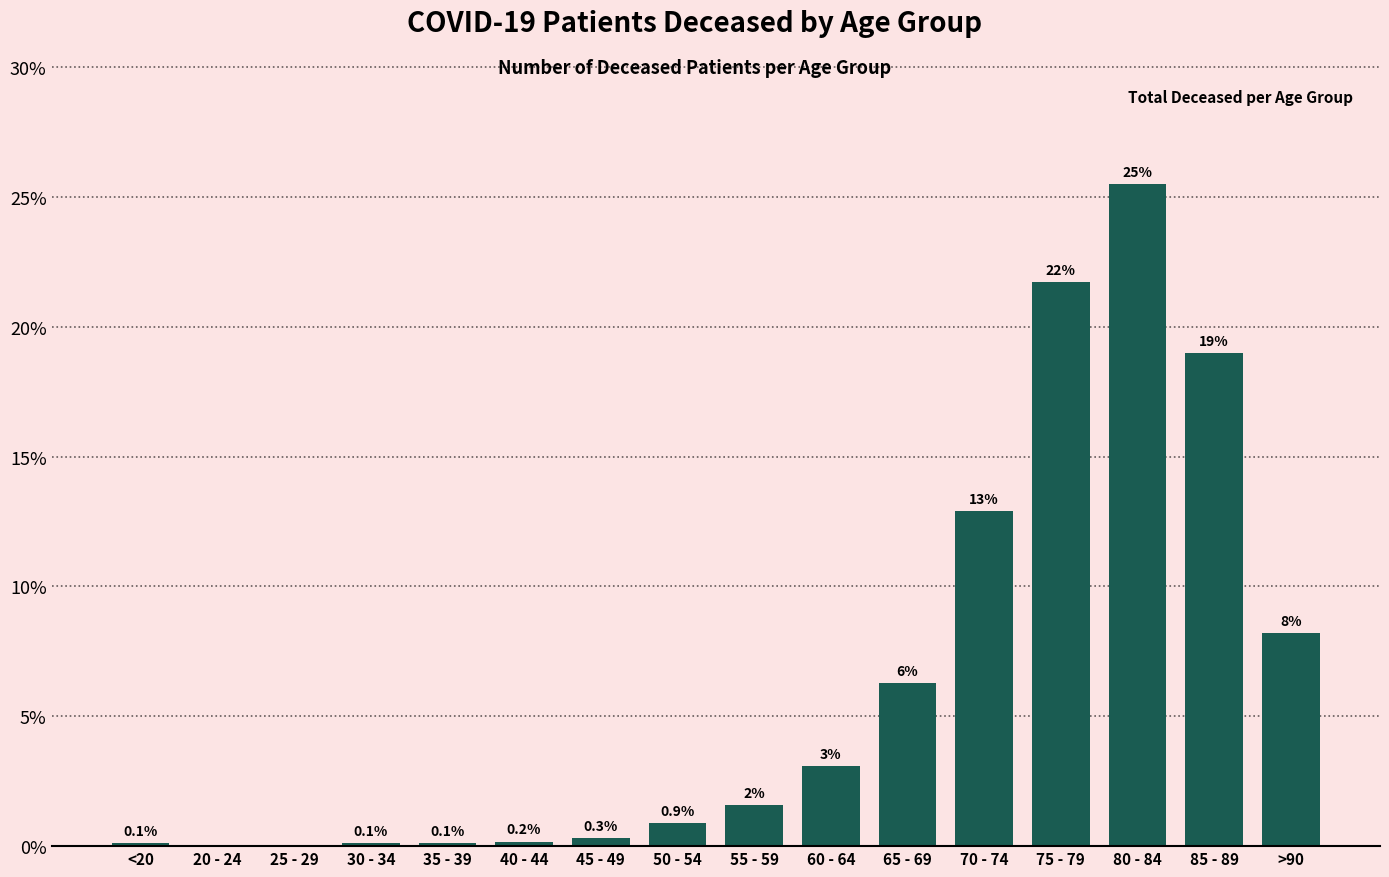

Between 80 - 84 and 40 - 44, which is larger?

80 - 84